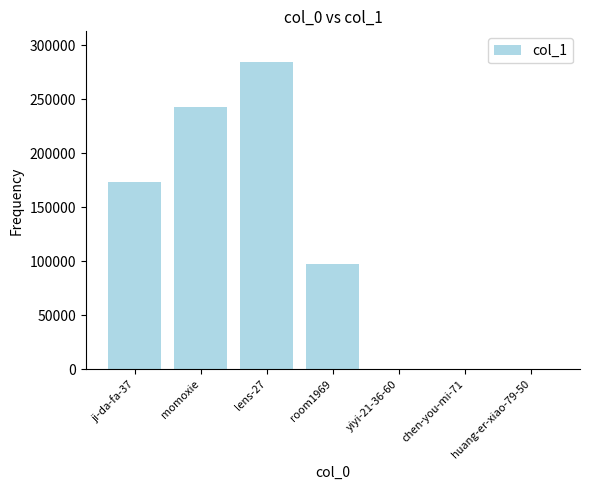

Is it true that the value at room1969 is 174016?

False